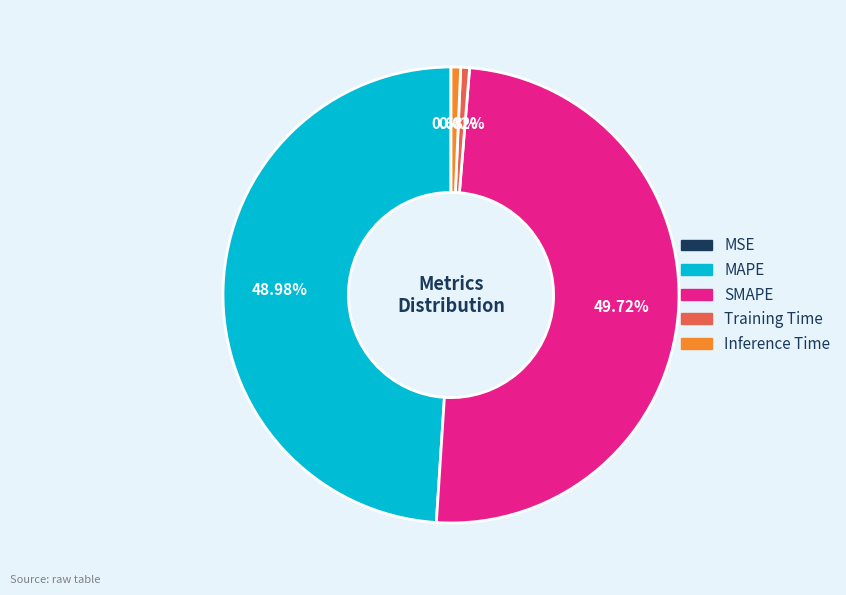

What percentage is the SMAPE slice, to the nearest percent?

50%